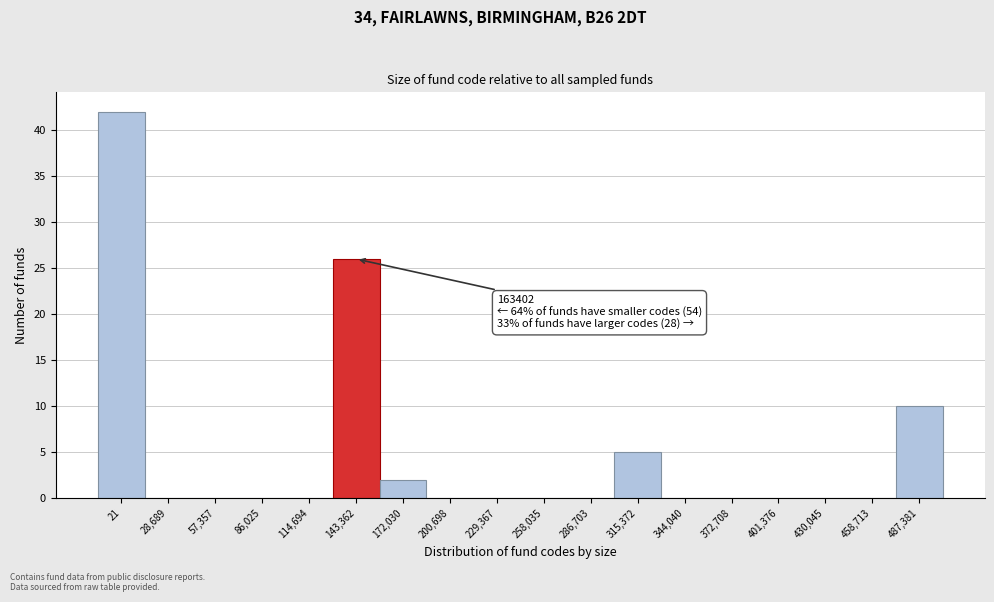

Reading left to right, transcribe all the data shown in this chart.

21=42	28,689=0	57,357=0	86,025=0	114,694=0	143,362=26	172,030=2	200,698=0	229,367=0	258,035=0	286,703=0	315,372=5	344,040=0	372,708=0	401,376=0	430,045=0	458,713=0	487,381=10